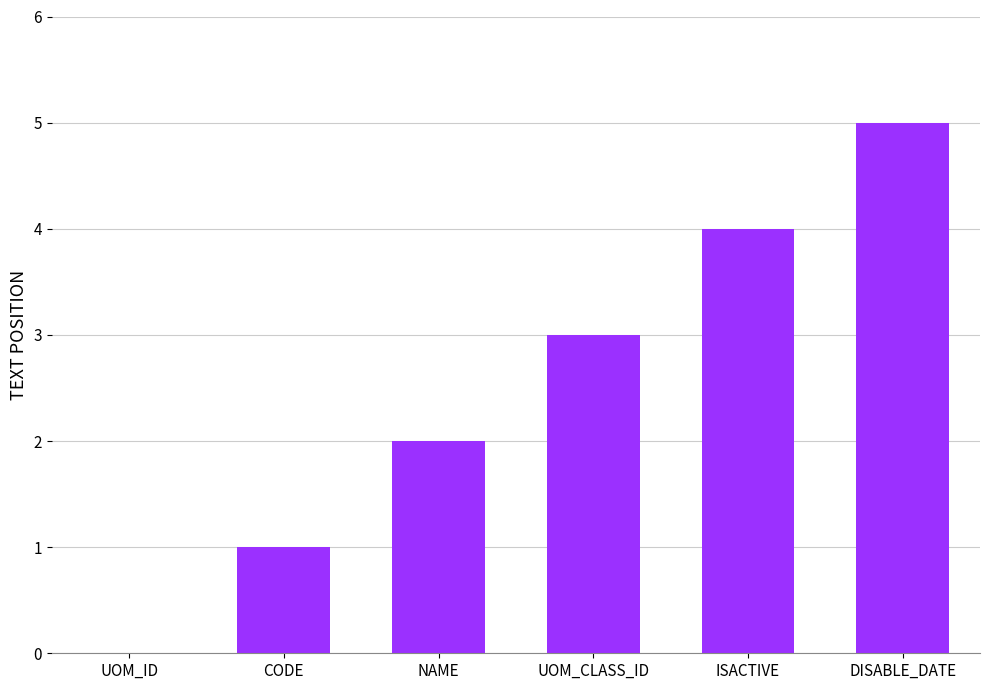

Which label corresponds to the largest value in the chart?

DISABLE_DATE